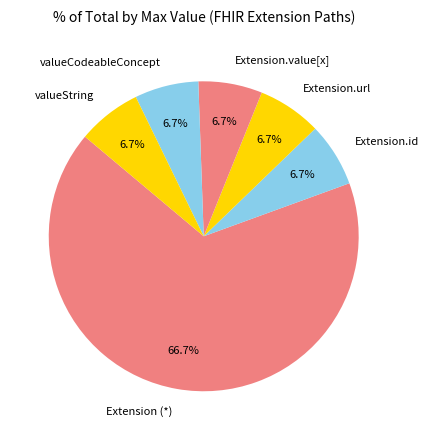

Is there a majority slice in this chart?

Yes